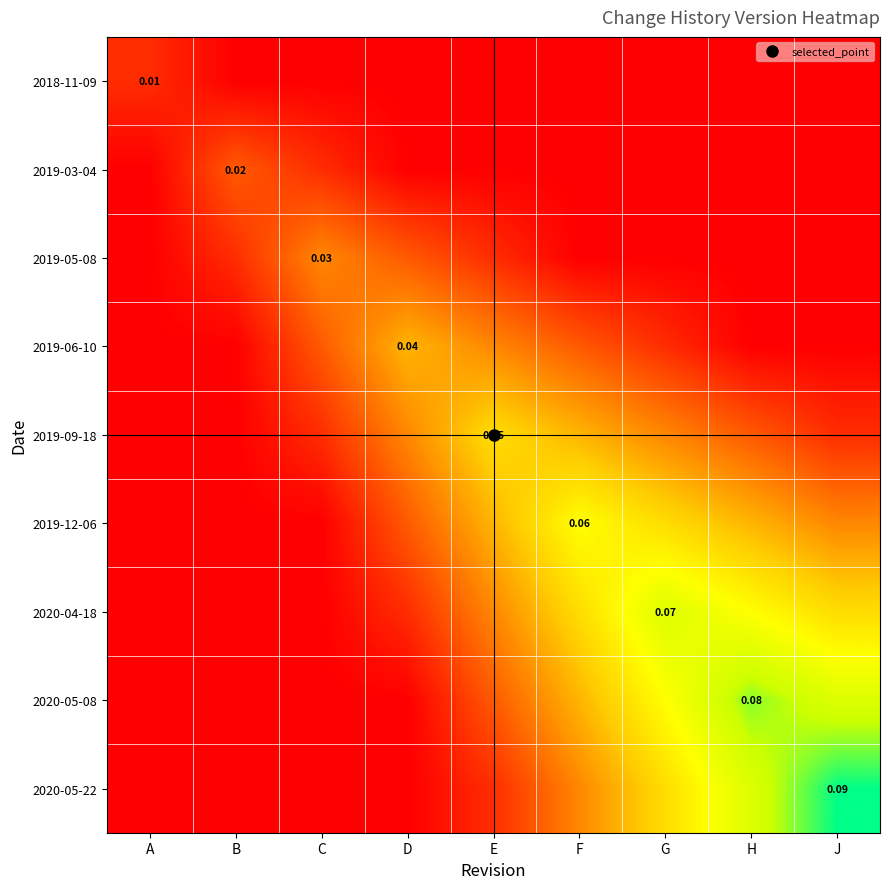

How many series are shown in this chart?

9